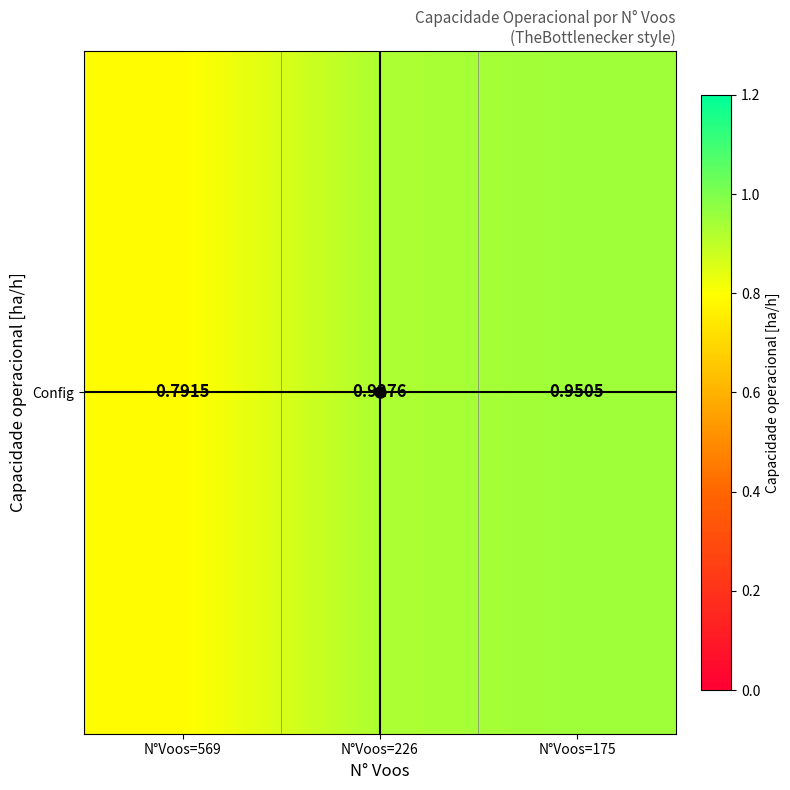

Between N°Voos=175 and N°Voos=569, which is larger?

N°Voos=175